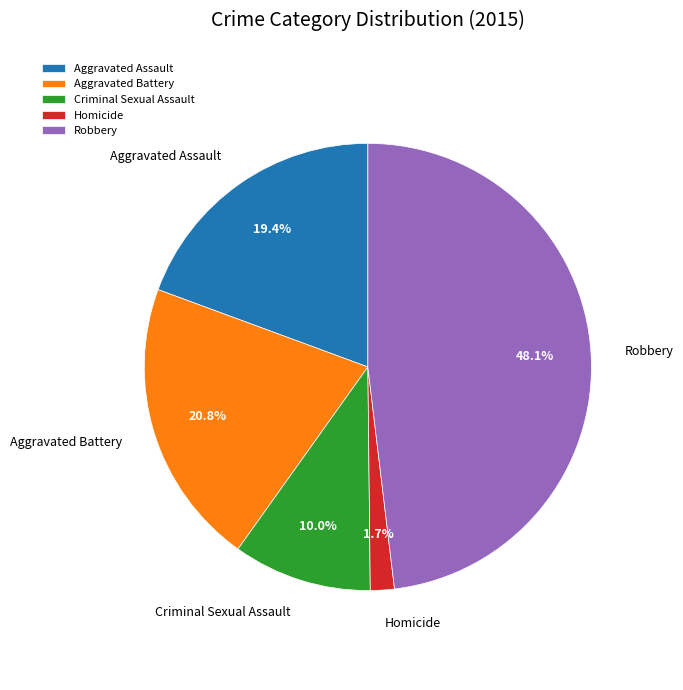

Which slice is the smallest?

Homicide